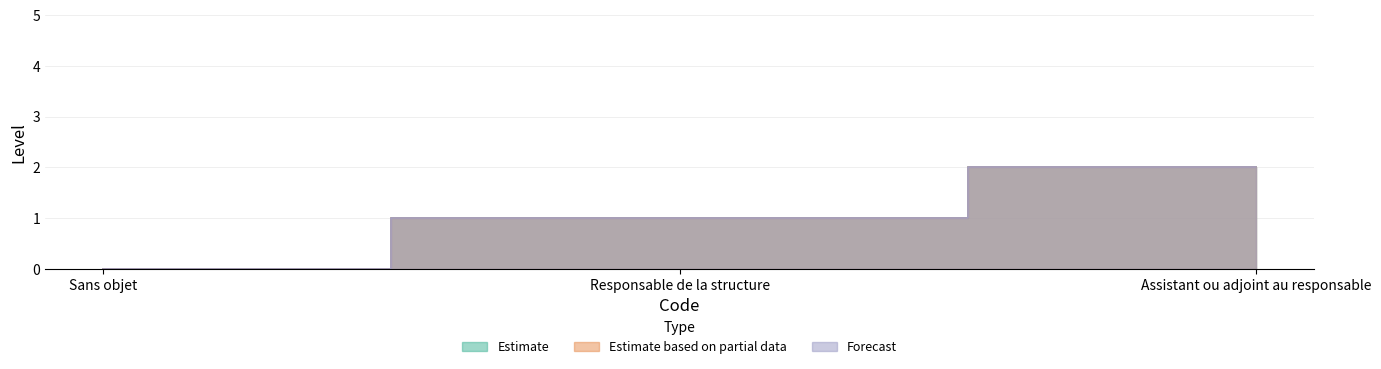

What is the difference between the maximum and second lowest values in the Estimate series?

1